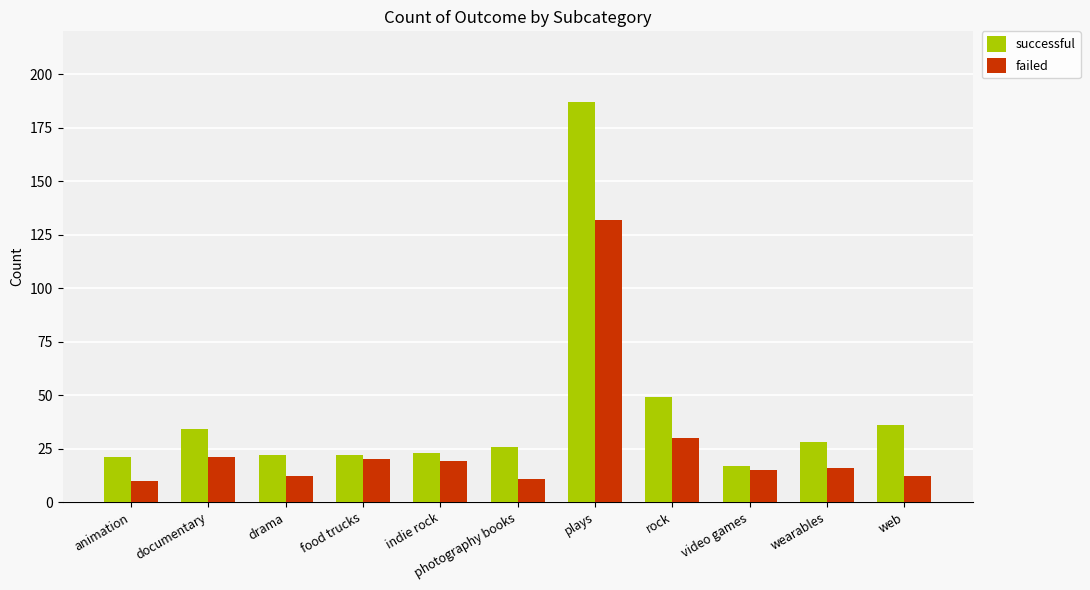

Which series has the widest spread of values?

successful